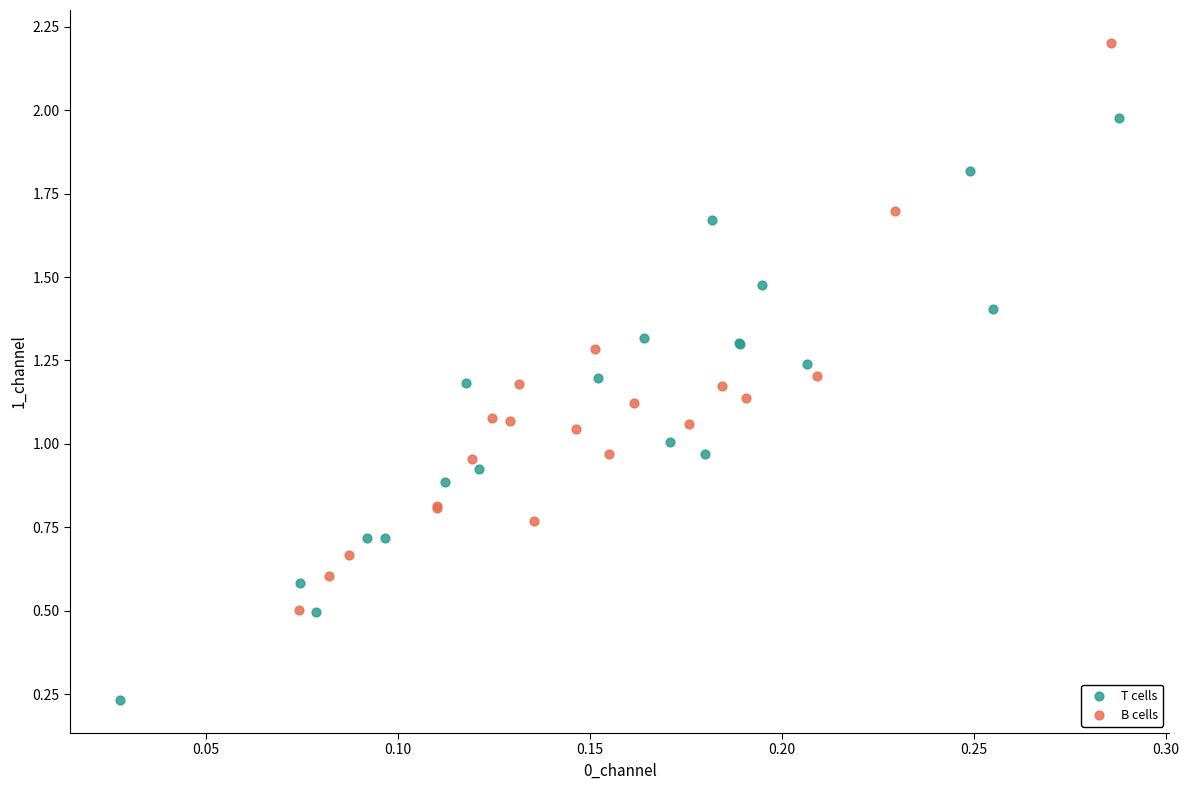

Which series reaches the minimum Y coordinate?

T cells